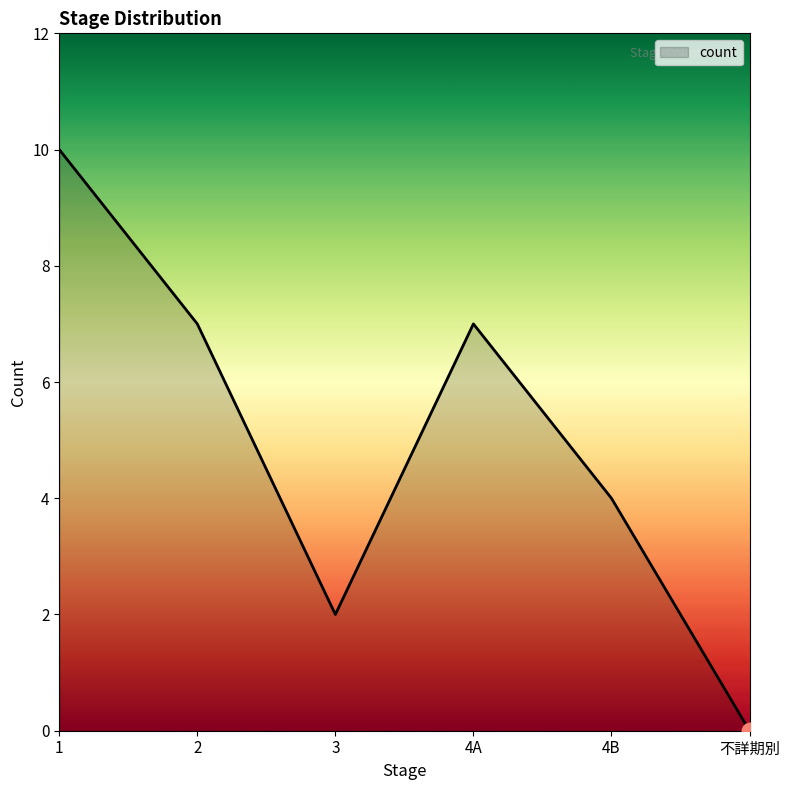

Where does the data first go above 7?

1